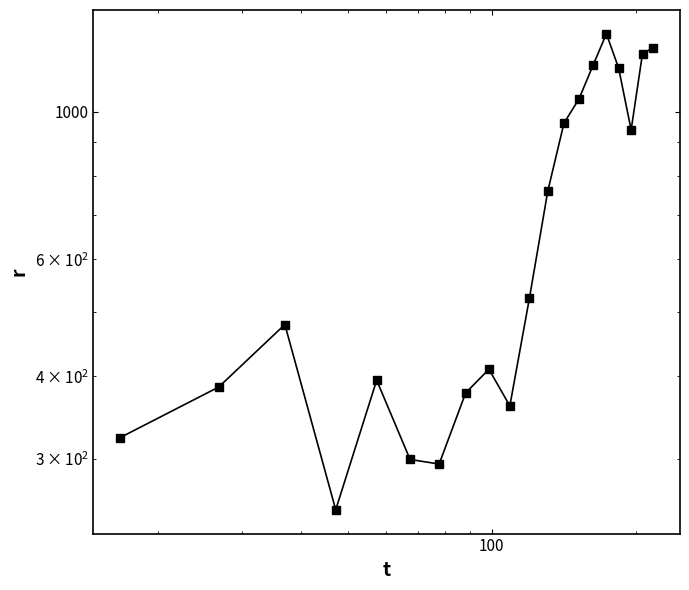

Reading left to right, extract all data points from this chart.

323.3	385.2	478.4	251.7	394.4	299.7	294.9	377.4	409.7	360.8	524.5	759.4	961.7	1046.5	1177.6	1311.2	1164.5	939.5	1224.4	1249.5